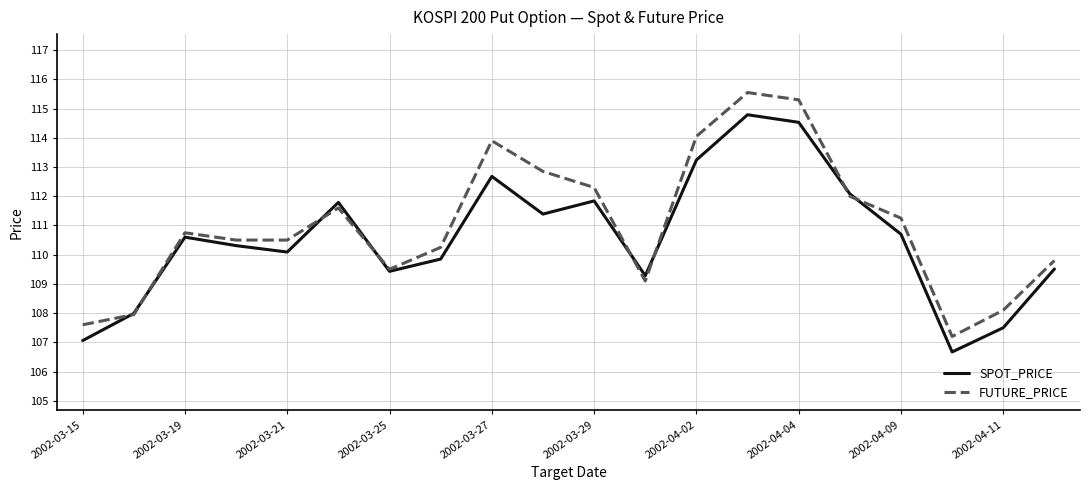

Which series has the largest range (max minus min)?

FUTURE_PRICE